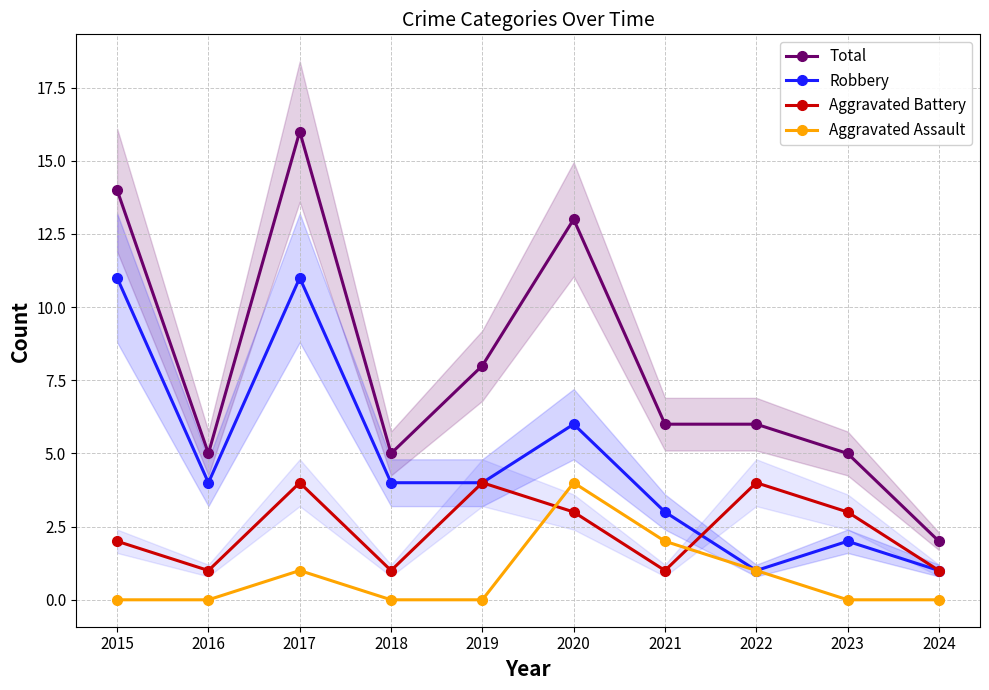

The value of Total at 2016 is 9. True or false?

False